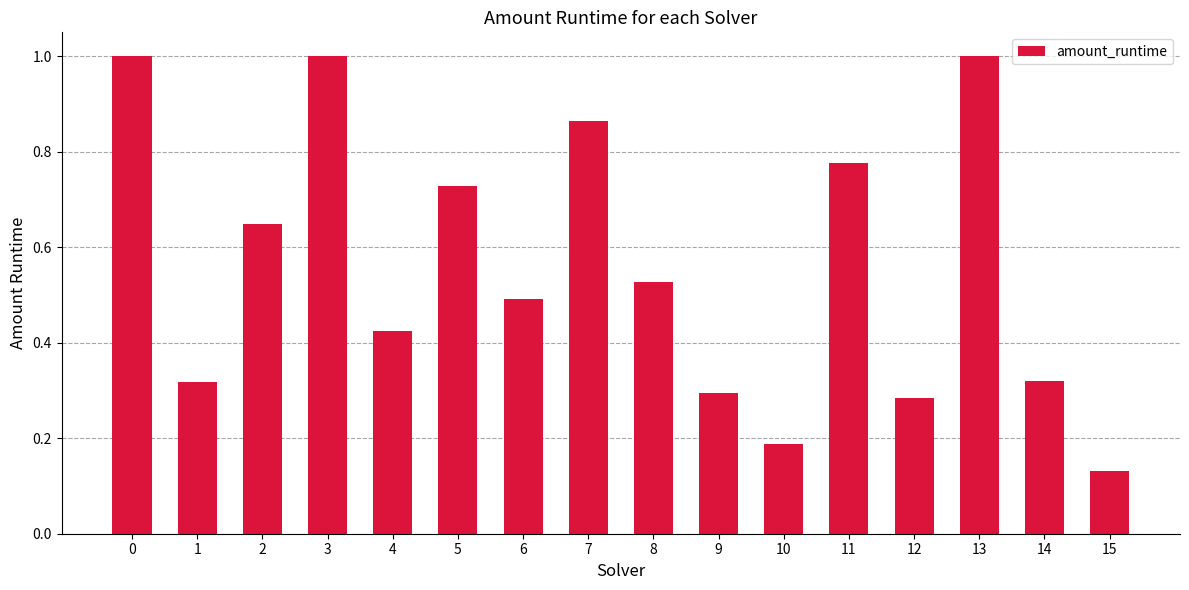

Where is the data nearest to the value 0?

15